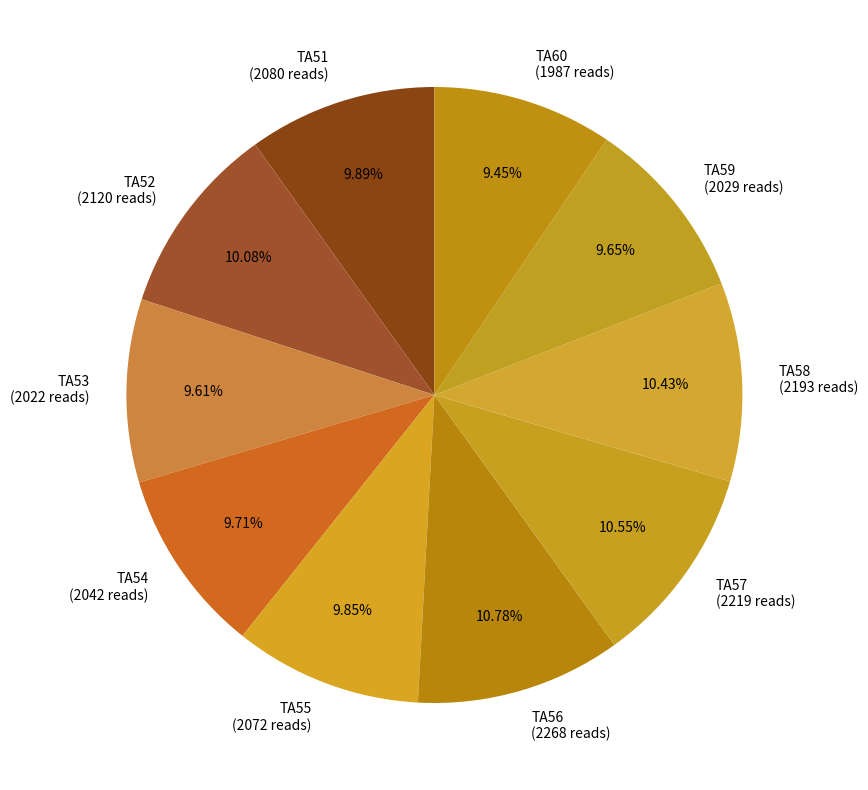

What is the total percentage of TA53 and TA59?

19.3%